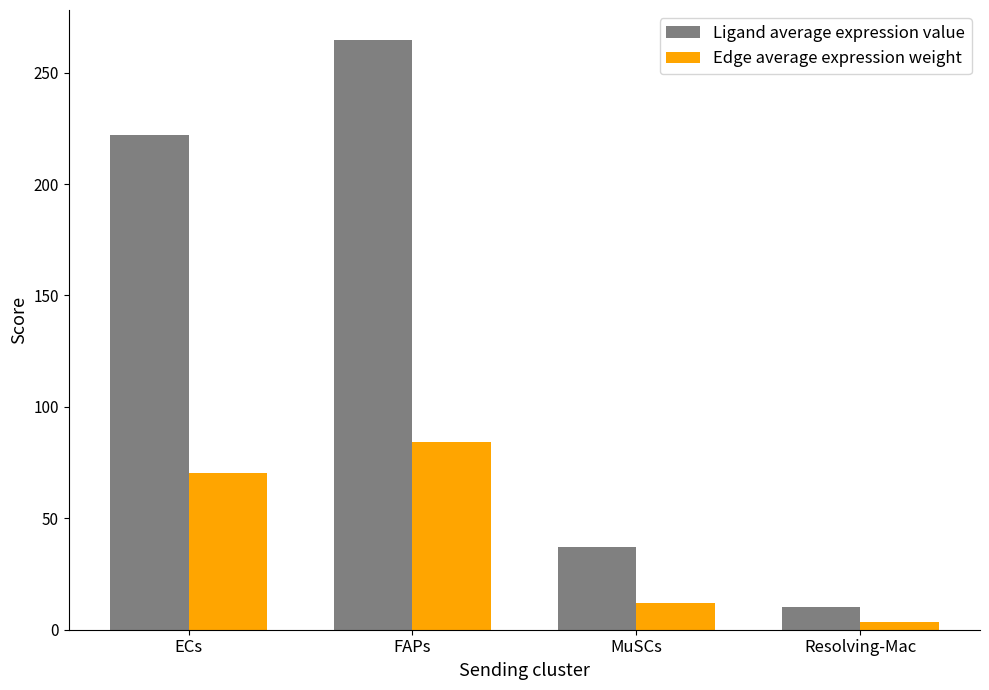

Which label corresponds to the largest value in the chart?

FAPs